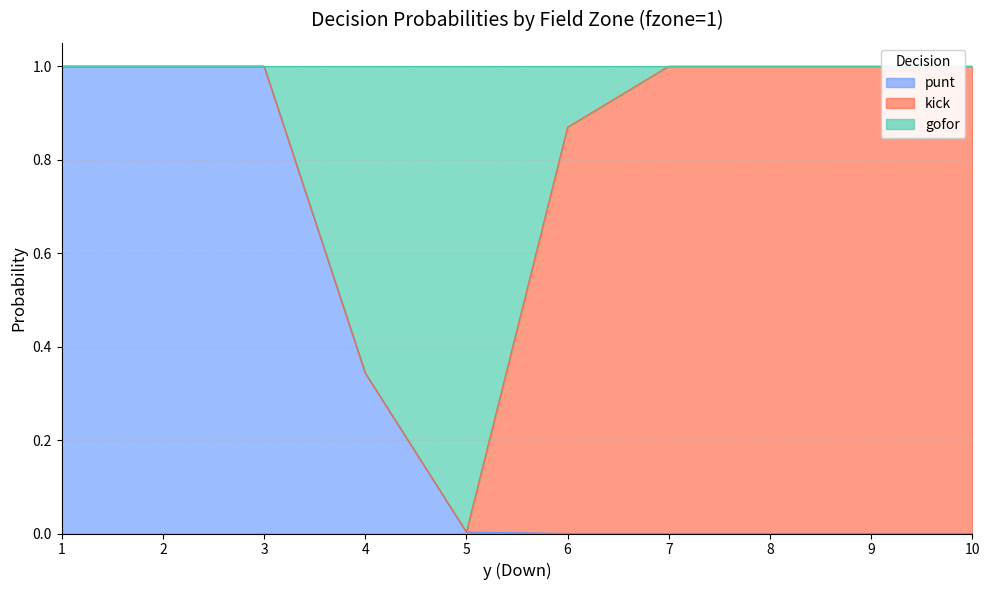

The value of punt at 5 is 0.0. True or false?

True